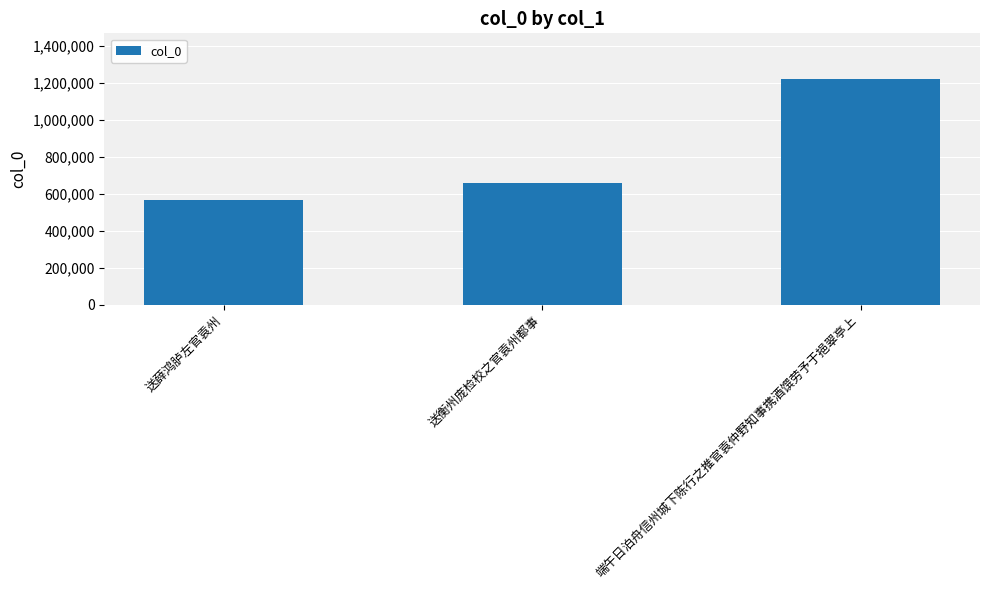

List the labels in order of value, largest first.

端午日泊舟信州城下陈行之推官袁仲野知事携酒馔劳予于挹翠亭上, 送衡州庞检校之官袁州都事, 送薛鸿胪左官袁州